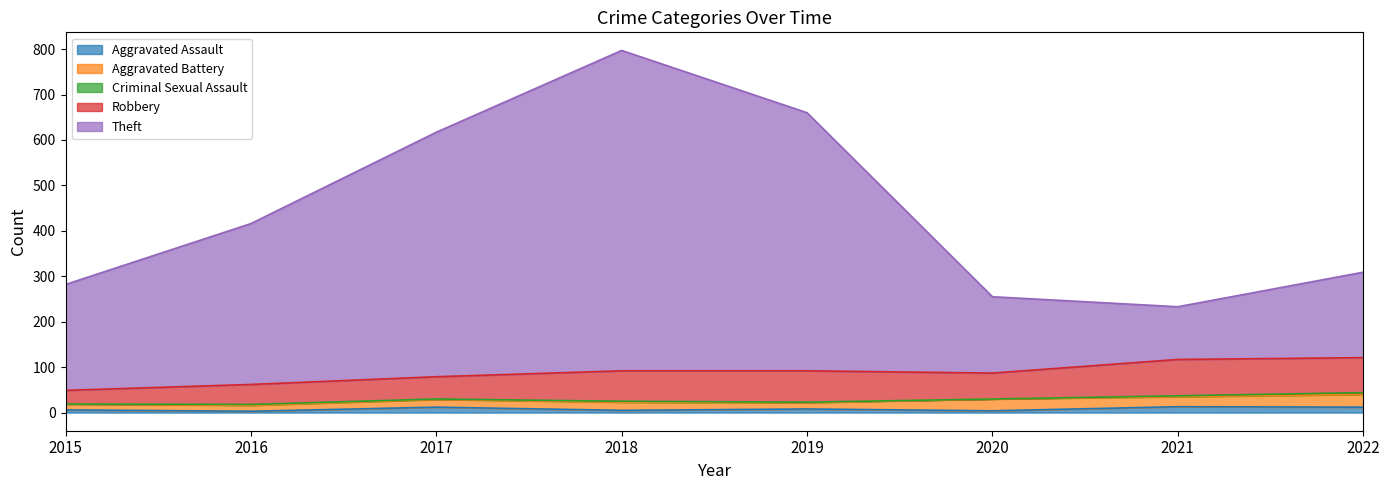

What is the difference between the Theft values at 2016 and 2017?

184